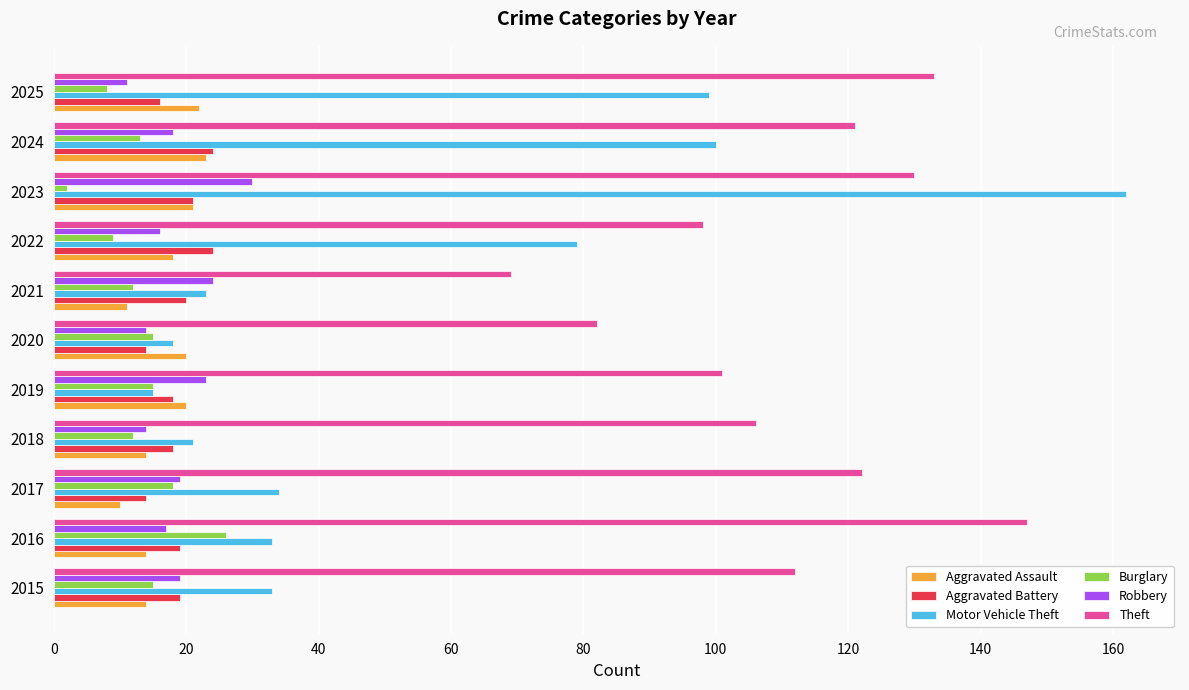

What is the difference between the second highest and second lowest values in the Aggravated Assault series?

11